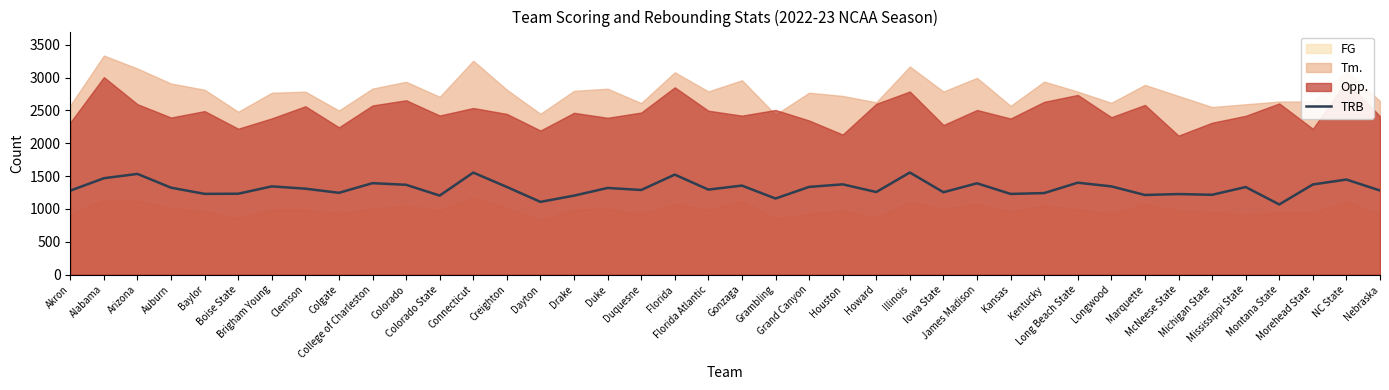

What is the sum of the values at Arizona and Grand Canyon?

2868